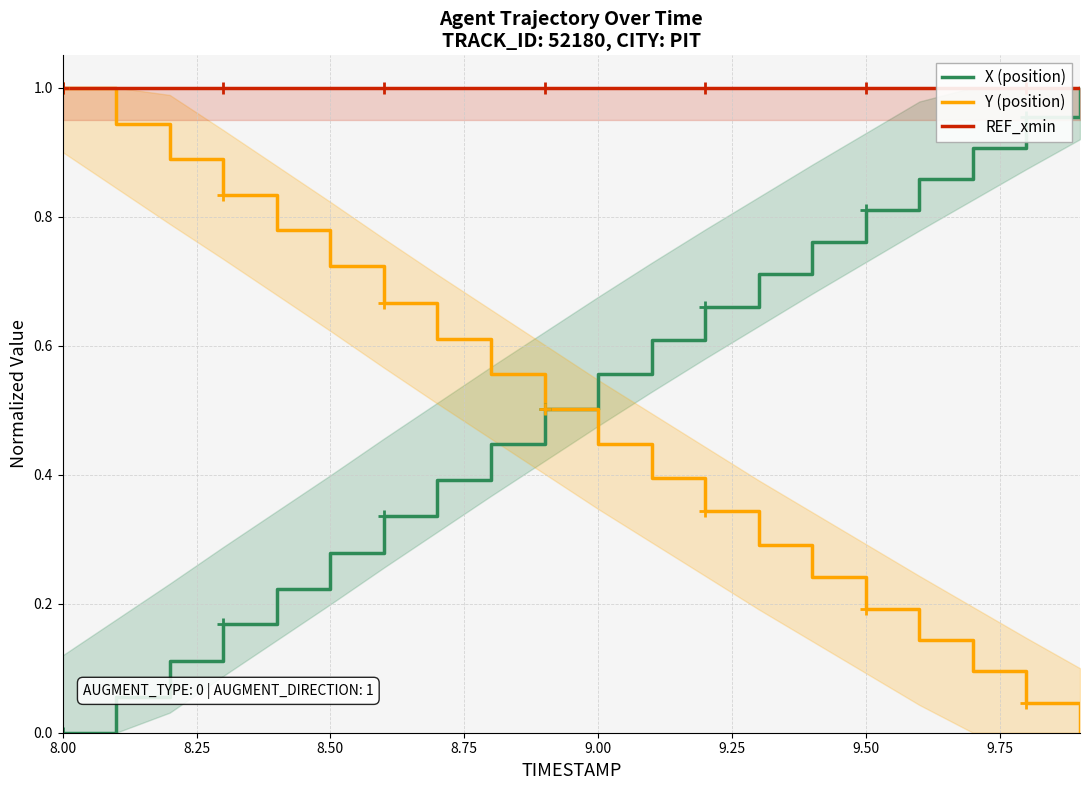

Which category has the lowest value in the X (position) series?

8.00